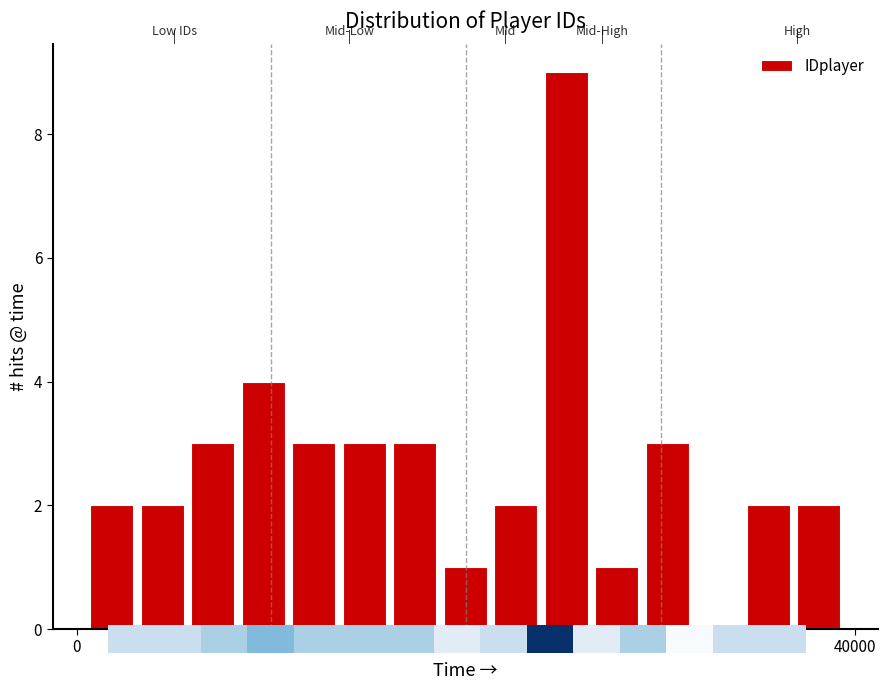

Reading left to right, transcribe this chart: for each bar, give the range it covers on the x-axis and its height. Neither the bar edges nor the heights are printed on the chart, so give them approximately, as read against the axes.

500 to 3000: 2
3000 to 5500: 2
5500 to 8500: 3
8500 to 11000: 4
11000 to 13500: 3
13500 to 16000: 3
16000 to 18500: 3
18500 to 21000: 1
21000 to 24000: 2
24000 to 26500: 9
26500 to 29000: 1
29000 to 31500: 3
31500 to 34000: 0
34000 to 37000: 2
37000 to 39500: 2